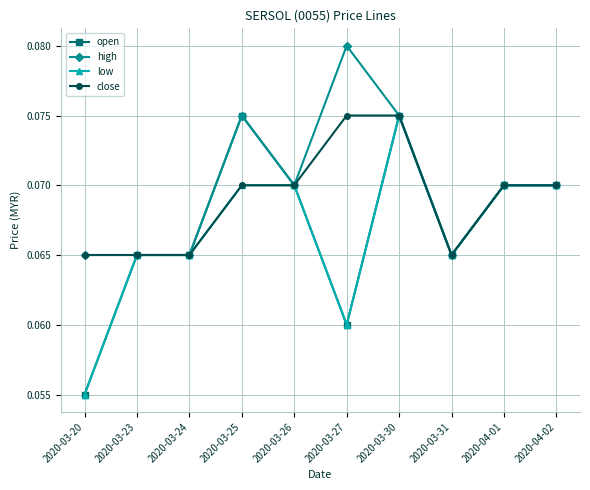

At which label does open reach its minimum?

2020-03-20